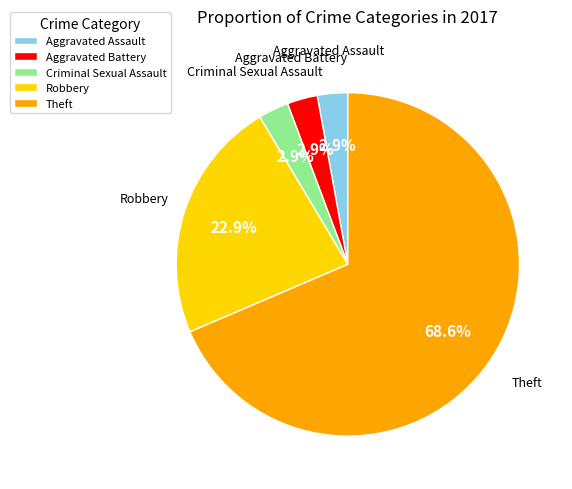

What is the largest slice in the pie chart?

Theft